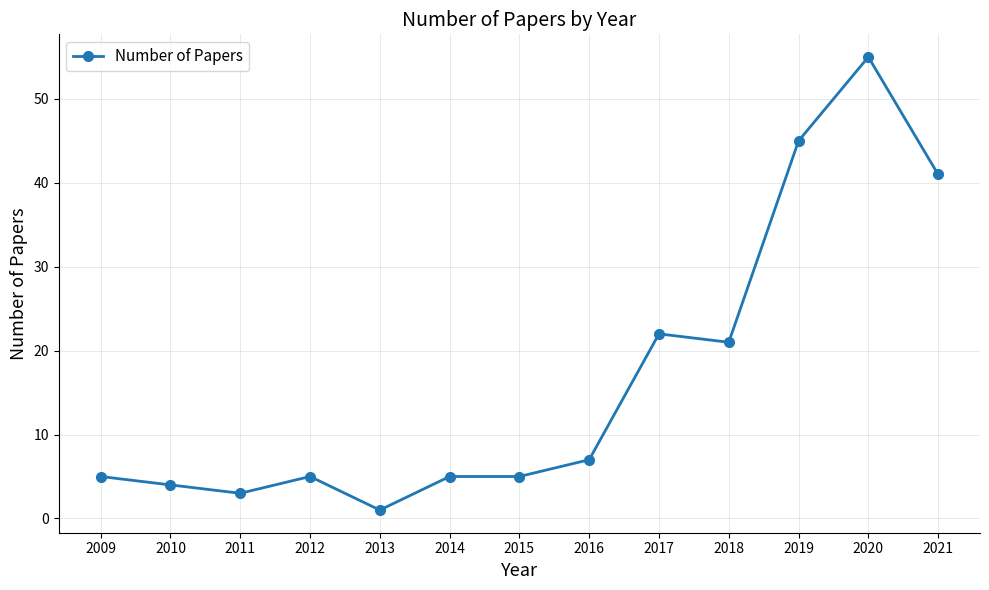

What is the value of the 6th point from the left?

5